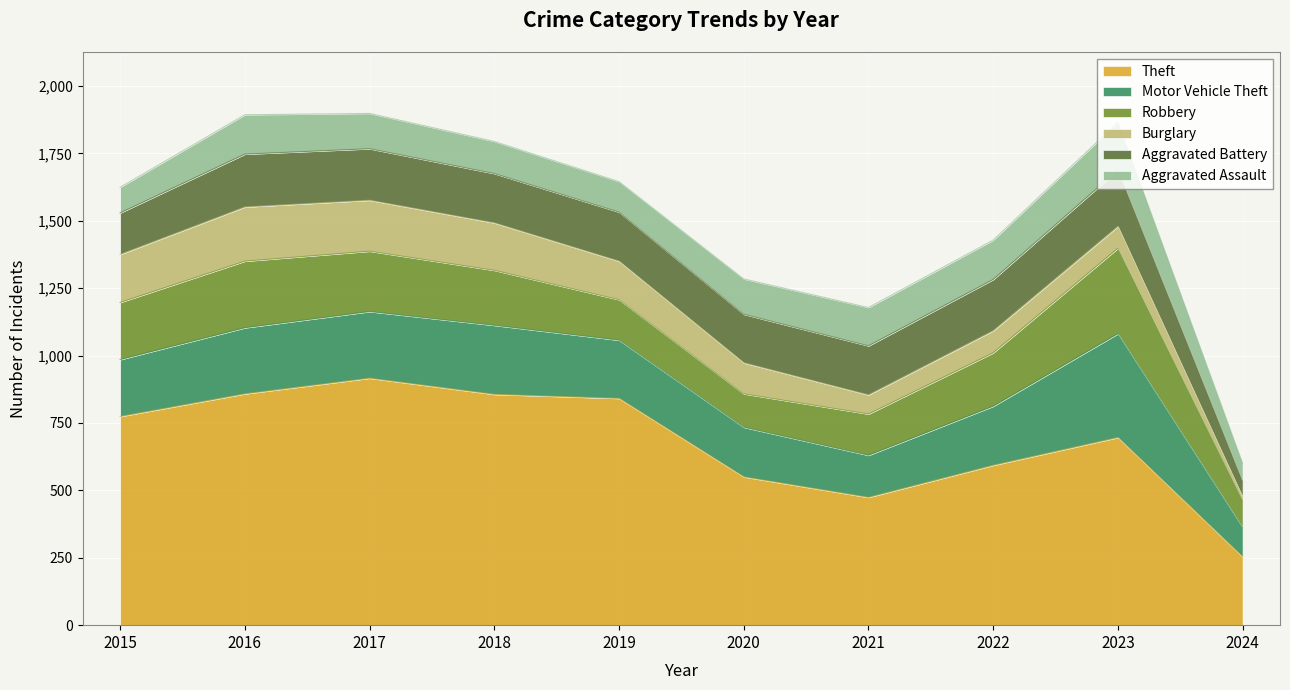

True or false: Motor Vehicle Theft has a value of 245 at 2016.

True